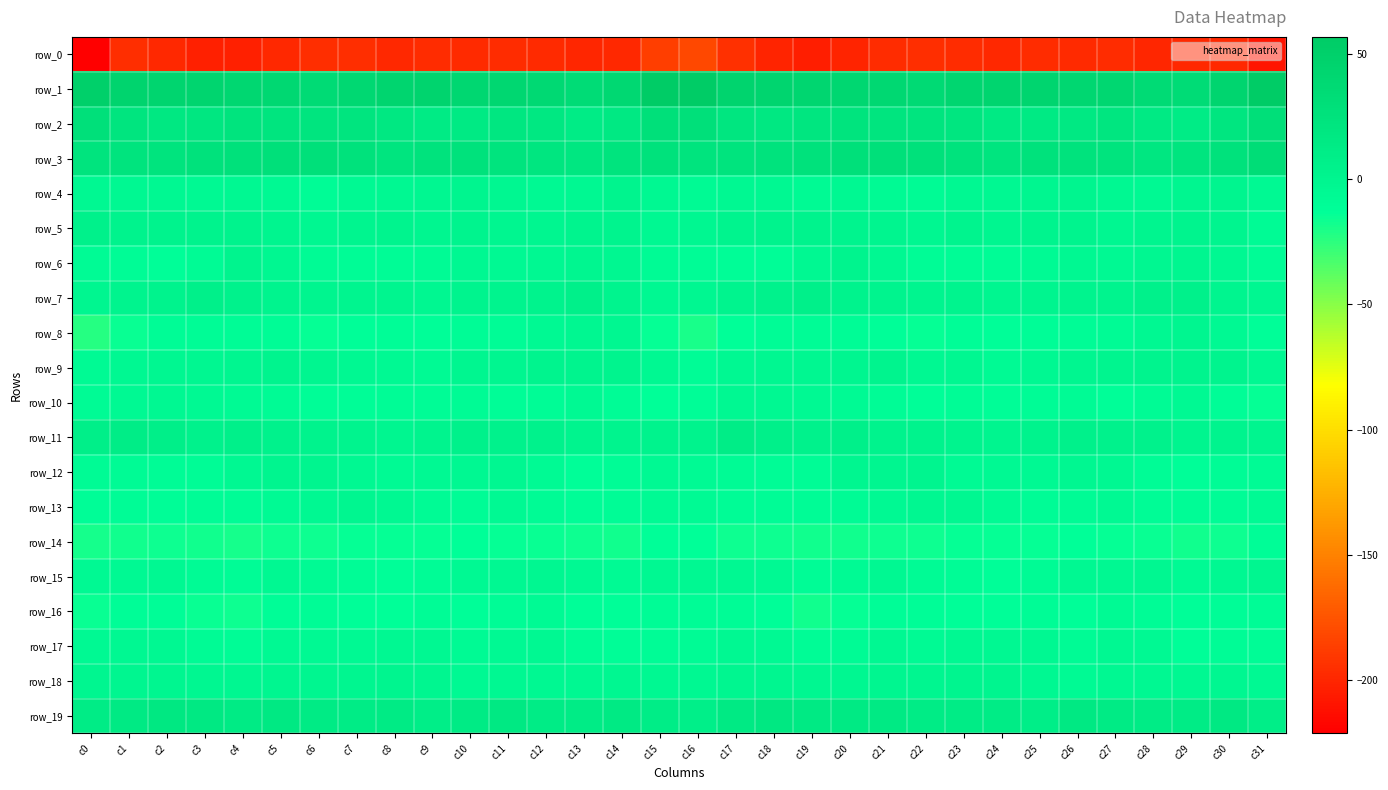

Reading right to left, extract all data points from this chart.

row_0: c31=-210.1	c30=-198.8	c29=-199.4	c28=-199.5	c27=-196.5	c26=-197.9	c25=-196.2	c24=-199.2	c23=-197.1	c22=-195.2	c21=-196.8	c20=-200.9	c19=-204.1	c18=-200.9	c17=-194.9	c16=-181.1	c15=-186.9	c14=-199.1	c13=-199.9	c12=-198.0	c11=-197.0	c10=-197.6	c9=-196.7	c8=-199.1	c7=-196.1	c6=-195.2	c5=-198.4	c4=-202.7	c3=-203.2	c2=-199.1	c1=-195.9	c0=-221.1
row_1: c31=56.7	c30=43.0	c29=34.3	c28=35.3	c27=40.5	c26=40.8	c25=43.6	c24=43.4	c23=41.7	c22=36.2	c21=38.8	c20=41.2	c19=42.6	c18=43.3	c17=44.3	c16=56.0	c15=54.6	c14=38.7	c13=33.0	c12=38.0	c11=41.2	c10=40.9	c9=44.3	c8=43.0	c7=39.7	c6=35.9	c5=40.3	c4=41.4	c3=43.5	c2=42.8	c1=43.8	c0=49.2
row_2: c31=30.0	c30=20.3	c29=12.2	c28=14.9	c27=19.9	c26=16.3	c25=14.5	c24=14.9	c23=20.0	c22=21.8	c21=21.4	c20=22.3	c19=20.0	c18=17.5	c17=20.3	c16=28.3	c15=28.0	c14=16.0	c13=11.6	c12=17.9	c11=19.6	c10=14.6	c9=14.4	c8=16.5	c7=21.6	c6=21.3	c5=21.8	c4=22.1	c3=18.9	c2=16.9	c1=21.7	c0=28.2
row_3: c31=31.9	c30=25.6	c29=21.2	c28=19.1	c27=22.5	c26=24.8	c25=26.1	c24=21.4	c23=24.4	c22=27.4	c21=28.5	c20=27.7	c19=25.8	c18=25.0	c17=22.6	c16=22.0	c15=25.9	c14=23.6	c13=19.6	c12=20.3	c11=23.6	c10=25.4	c9=24.5	c8=21.8	c7=26.1	c6=27.6	c5=28.7	c4=26.6	c3=26.3	c2=23.2	c1=22.2	c0=23.3
row_4: c31=-6.1	c30=-0.0	c29=-1.3	c28=-5.8	c27=-3.8	c26=-0.8	c25=-1.2	c24=-5.1	c23=-4.3	c22=-7.8	c21=-7.1	c20=-4.0	c19=-6.4	c18=-5.0	c17=-4.2	c16=-6.6	c15=-5.1	c14=1.0	c13=-3.7	c12=-5.8	c11=-2.7	c10=-0.3	c9=-2.9	c8=-4.7	c7=-5.2	c6=-8.7	c5=-5.6	c4=-4.5	c3=-6.1	c2=-4.4	c1=-4.1	c0=-4.0
row_5: c31=-7.7	c30=0.2	c29=1.4	c28=-0.7	c27=-2.4	c26=1.2	c25=0.3	c24=-1.2	c23=1.1	c22=-2.4	c21=-0.7	c20=1.9	c19=3.0	c18=3.2	c17=1.8	c16=-2.7	c15=-4.6	c14=2.0	c13=0.5	c12=-1.8	c11=-1.7	c10=1.9	c9=-1.3	c8=0.4	c7=-0.2	c6=-2.4	c5=-0.1	c4=2.8	c3=3.2	c2=3.3	c1=2.7	c0=5.2
row_6: c31=-8.6	c30=-3.6	c29=-1.8	c28=-2.4	c27=-6.0	c26=-4.5	c25=-6.8	c24=-9.0	c23=-9.7	c22=-9.3	c21=-4.0	c20=0.4	c19=-4.0	c18=-11.4	c17=-11.5	c16=-9.8	c15=-7.7	c14=-2.2	c13=-1.8	c12=-3.7	c11=-6.0	c10=-4.5	c9=-8.1	c8=-9.0	c7=-10.2	c6=-7.5	c5=-2.0	c4=0.3	c3=-7.7	c2=-11.9	c1=-9.6	c0=-7.7
row_7: c31=-2.6	c30=-0.3	c29=5.0	c28=4.8	c27=0.5	c26=2.0	c25=-0.8	c24=-1.8	c23=0.3	c22=-0.7	c21=0.9	c20=2.5	c19=6.5	c18=4.2	c17=2.1	c16=-2.6	c15=-3.8	c14=2.2	c13=5.9	c12=2.8	c11=0.5	c10=2.3	c9=-2.3	c8=-0.1	c7=-0.5	c6=-0.1	c5=1.1	c4=4.6	c3=6.0	c2=3.2	c1=2.2	c0=-1.9
row_8: c31=-12.3	c30=-5.6	c29=-1.6	c28=-3.6	c27=-7.8	c26=-8.9	c25=-11.0	c24=-12.7	c23=-11.1	c22=-14.2	c21=-11.9	c20=-8.5	c19=-10.2	c18=-8.6	c17=-13.7	c16=-20.2	c15=-14.4	c14=-2.7	c13=-1.9	c12=-5.5	c11=-8.4	c10=-8.9	c9=-12.4	c8=-11.5	c7=-12.3	c6=-14.0	c5=-10.3	c4=-8.6	c3=-9.9	c2=-9.3	c1=-15.9	c0=-23.0
row_9: c31=-3.7	c30=0.4	c29=1.8	c28=1.9	c27=-0.5	c26=-1.6	c25=-4.3	c24=-6.9	c23=-3.0	c22=-3.2	c21=1.3	c20=-1.4	c19=-2.0	c18=-2.4	c17=-4.7	c16=-8.7	c15=-5.0	c14=1.3	c13=2.3	c12=0.7	c11=-1.0	c10=-1.8	c9=-6.3	c8=-5.2	c7=-3.1	c6=-1.7	c5=0.8	c4=-1.8	c3=-2.0	c2=-2.8	c1=-4.4	c0=-6.8
row_10: c31=-14.2	c30=-10.7	c29=-6.1	c28=-8.1	c27=-11.7	c26=-8.3	c25=-8.8	c24=-11.0	c23=-9.9	c22=-11.9	c21=-8.5	c20=-7.2	c19=-6.0	c18=-4.2	c17=-5.1	c16=-11.2	c15=-13.4	c14=-8.4	c13=-5.9	c12=-10.5	c11=-10.7	c10=-7.5	c9=-10.2	c8=-10.3	c7=-10.8	c6=-11.0	c5=-7.7	c4=-6.7	c3=-5.5	c2=-3.8	c1=-5.2	c0=-7.5
row_11: c31=0.1	c30=1.8	c29=-0.0	c28=3.6	c27=3.9	c26=5.5	c25=3.2	c24=-0.2	c23=0.3	c22=2.7	c21=3.3	c20=6.1	c19=3.6	c18=6.9	c17=10.1	c16=3.5	c15=2.8	c14=0.9	c13=1.1	c12=3.8	c11=4.4	c10=4.9	c9=2.2	c8=-1.2	c7=1.7	c6=2.8	c5=4.3	c4=5.8	c3=3.9	c2=8.9	c1=10.1	c0=8.2
row_12: c31=-8.1	c30=-8.6	c29=-12.3	c28=-8.7	c27=-3.9	c26=-2.8	c25=-5.5	c24=-6.2	c23=-6.4	c22=-0.8	c21=-0.9	c20=-1.8	c19=-8.9	c18=-8.9	c17=-7.5	c16=-6.7	c15=-5.4	c14=-10.2	c13=-12.1	c12=-6.7	c11=-3.0	c10=-3.7	c9=-5.6	c8=-6.9	c7=-4.3	c6=-0.4	c5=-0.8	c4=-4.3	c3=-9.1	c2=-8.8	c1=-7.4	c0=-7.7
row_13: c31=-7.1	c30=-9.2	c29=-10.5	c28=-9.1	c27=-6.0	c26=-7.5	c25=-9.6	c24=-6.4	c23=-2.5	c22=-2.9	c21=-6.0	c20=-8.4	c19=-9.7	c18=-9.7	c17=-10.5	c16=-7.1	c15=-7.0	c14=-10.0	c13=-10.7	c12=-7.8	c11=-6.0	c10=-8.8	c9=-8.4	c8=-5.1	c7=-1.8	c6=-4.4	c5=-6.6	c4=-9.4	c3=-8.9	c2=-10.7	c1=-10.4	c0=-11.7
row_14: c31=-11.4	c30=-17.0	c29=-17.4	c28=-15.4	c27=-14.9	c26=-13.3	c25=-14.5	c24=-13.9	c23=-14.2	c22=-16.2	c21=-16.2	c20=-18.1	c19=-18.2	c18=-16.6	c17=-16.7	c16=-12.9	c15=-12.7	c14=-18.1	c13=-16.8	c12=-15.1	c11=-14.2	c10=-13.7	c9=-14.3	c8=-13.9	c7=-14.5	c6=-16.7	c5=-16.4	c4=-18.8	c3=-17.3	c2=-16.8	c1=-17.3	c0=-19.2
row_15: c31=-1.2	c30=-5.0	c29=-6.4	c28=-2.9	c27=-3.0	c26=-4.6	c25=-7.8	c24=-11.9	c23=-9.9	c22=-7.7	c21=-4.5	c20=-7.1	c19=-9.3	c18=-5.2	c17=-4.3	c16=-3.7	c15=-3.1	c14=-6.5	c13=-5.2	c12=-2.6	c11=-3.3	c10=-5.8	c9=-9.5	c8=-12.1	c7=-8.5	c6=-6.7	c5=-4.5	c4=-9.0	c3=-7.5	c2=-4.8	c1=-5.3	c0=-5.9
row_16: c31=-9.3	c30=-11.6	c29=-12.2	c28=-9.0	c27=-7.3	c26=-11.7	c25=-10.5	c24=-12.3	c23=-12.7	c22=-10.8	c21=-10.6	c20=-14.4	c19=-17.8	c18=-12.4	c17=-9.5	c16=-10.3	c15=-10.2	c14=-12.1	c13=-11.9	c12=-7.2	c11=-9.0	c10=-11.9	c9=-10.6	c8=-13.3	c7=-11.9	c6=-10.4	c5=-11.5	c4=-16.4	c3=-16.0	c2=-10.8	c1=-11.7	c0=-15.1
row_17: c31=-9.3	c30=-10.2	c29=-12.1	c28=-6.0	c27=-3.8	c26=-7.4	c25=-4.4	c24=-3.8	c23=-4.3	c22=-6.3	c21=-4.9	c20=-8.2	c19=-9.0	c18=-5.2	c17=-3.3	c16=-7.6	c15=-9.8	c14=-11.6	c13=-10.5	c12=-4.0	c11=-5.4	c10=-6.3	c9=-4.1	c8=-3.8	c7=-5.5	c6=-5.8	c5=-5.7	c4=-8.8	c3=-7.8	c2=-4.0	c1=-4.2	c0=-5.8
row_18: c31=-5.5	c30=-2.4	c29=-4.7	c28=-4.4	c27=-3.2	c26=-6.9	c25=-3.2	c24=-0.4	c23=-0.7	c22=-1.8	c21=-1.3	c20=-2.9	c19=-2.3	c18=-1.1	c17=-1.4	c16=-3.2	c15=-3.9	c14=-2.8	c13=-5.1	c12=-3.8	c11=-4.3	c10=-6.1	c9=-1.8	c8=-0.1	c7=-1.3	c6=-1.7	c5=-1.9	c4=-2.8	c3=-2.0	c2=-0.8	c1=-1.8	c0=-1.1
row_19: c31=9.8	c30=15.9	c29=13.0	c28=11.9	c27=14.3	c26=15.9	c25=9.7	c24=13.1	c23=12.7	c22=12.5	c21=15.4	c20=14.6	c19=14.6	c18=17.9	c17=15.0	c16=8.9	c15=11.0	c14=15.4	c13=12.4	c12=12.1	c11=16.1	c10=13.5	c9=9.9	c8=13.9	c7=12.1	c6=13.4	c5=15.6	c4=13.7	c3=16.5	c2=17.5	c1=14.5	c0=12.9